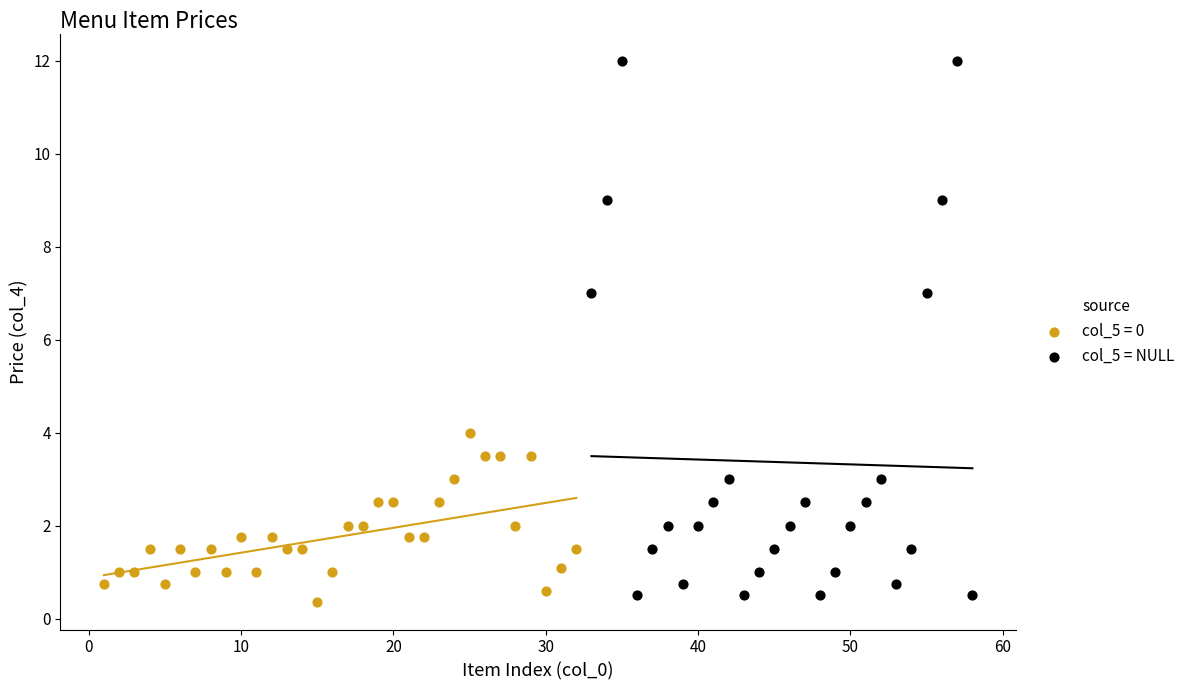

Which series has the largest Y range (max minus min)?

col_5 = NULL